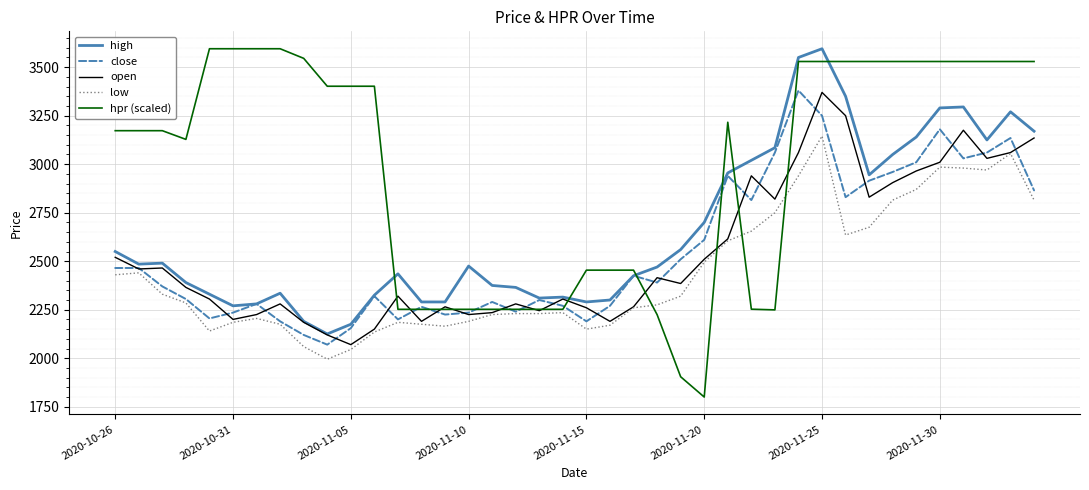

Which series has the largest range (max minus min)?

hpr (scaled)